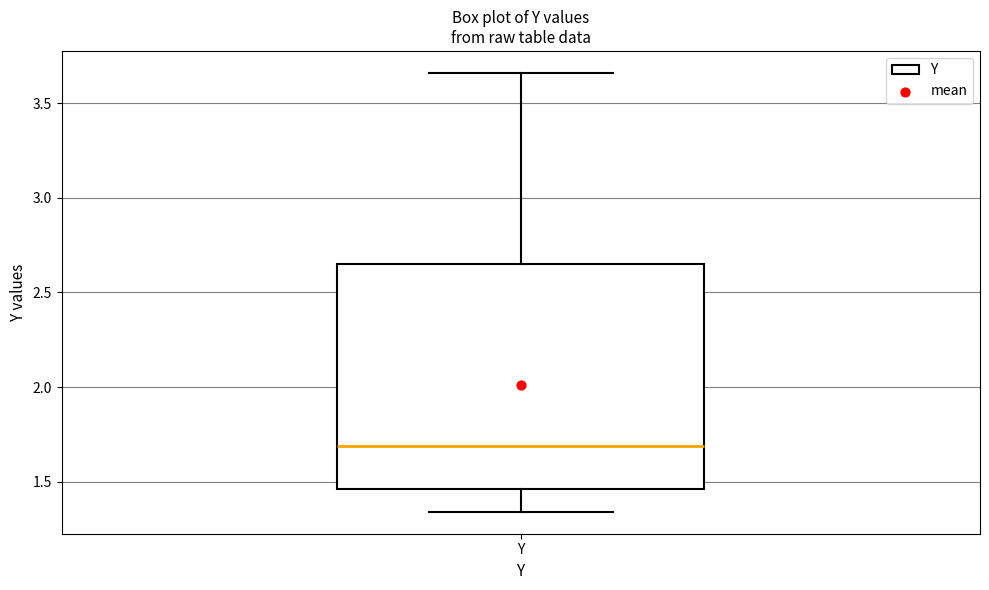

Transcribe this box plot: give where the median line is, the range the box spans, and where the two whiskers end, as read against the y-axis. The values are not printed on the chart, so give them approximately, as read against the axis.

median 1.70, box 1.45 to 2.65, whiskers 1.35 to 3.65